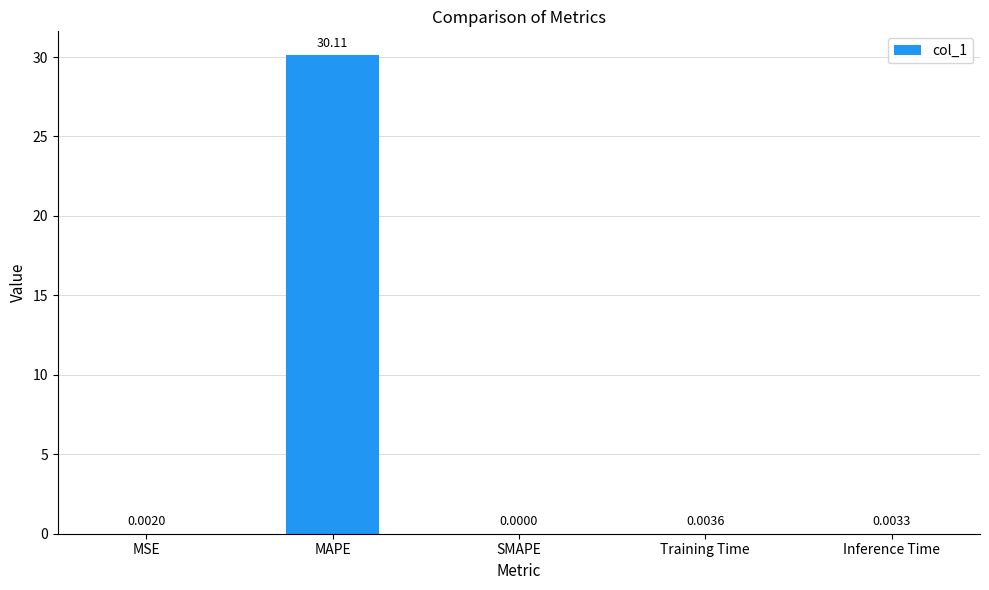

What is the sum of all values?

30.1